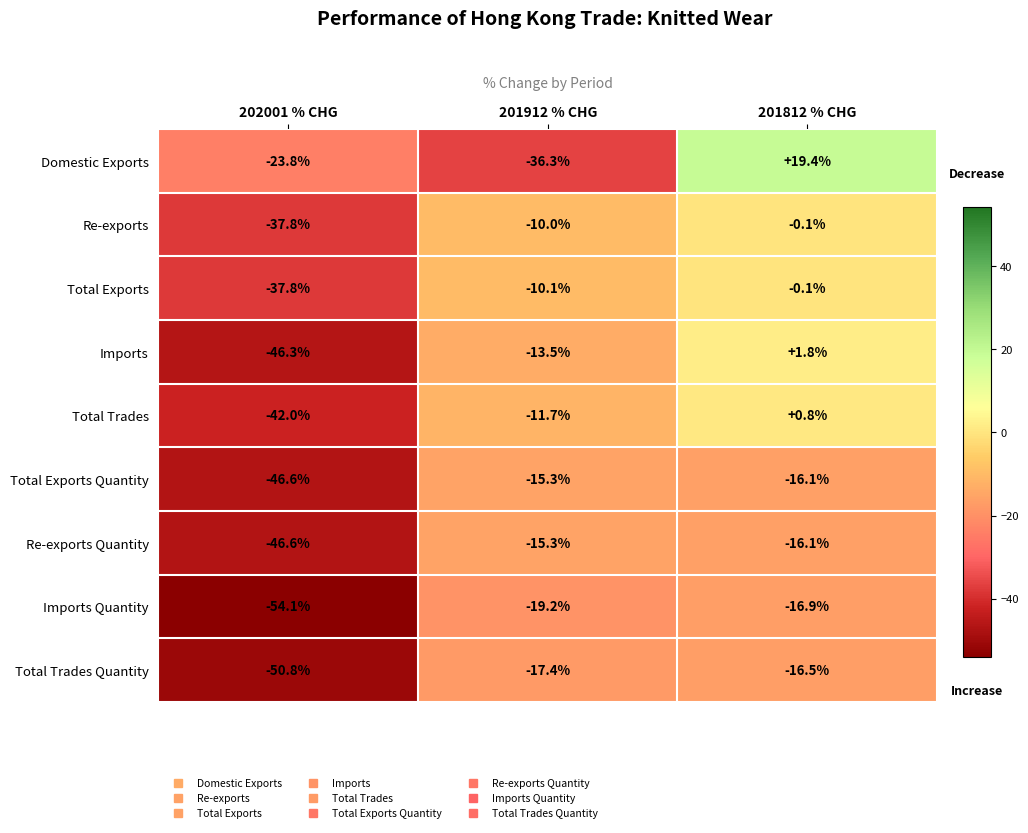

Reading right to left, transcribe all the data shown in this chart.

Domestic Exports: 19.4	-36.3	-23.8
Re-exports: -0.1	-10.0	-37.8
Total Exports: -0.1	-10.1	-37.8
Imports: 1.8	-13.5	-46.3
Total Trades: 0.8	-11.7	-42.0
Total Exports Quantity: -16.1	-15.3	-46.6
Re-exports Quantity: -16.1	-15.3	-46.6
Imports Quantity: -16.9	-19.2	-54.1
Total Trades Quantity: -16.5	-17.4	-50.8